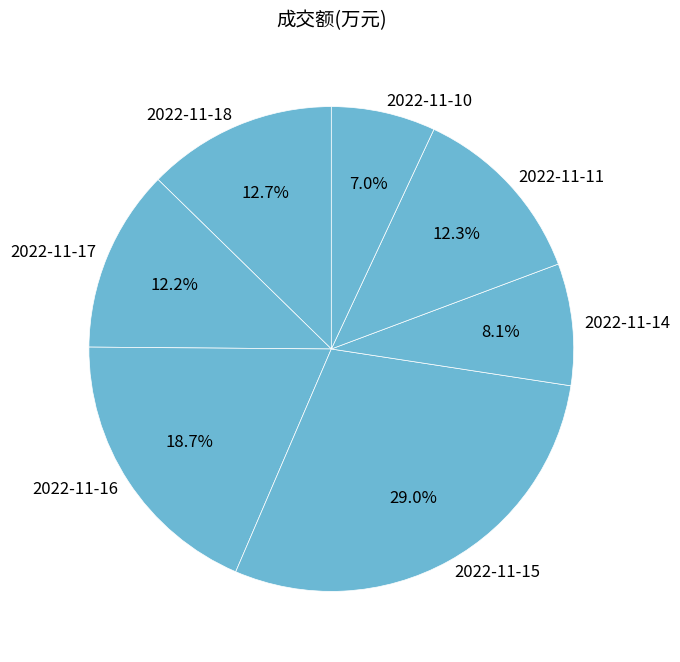

What is the total percentage of 2022-11-11 and 2022-11-10?

19.3%